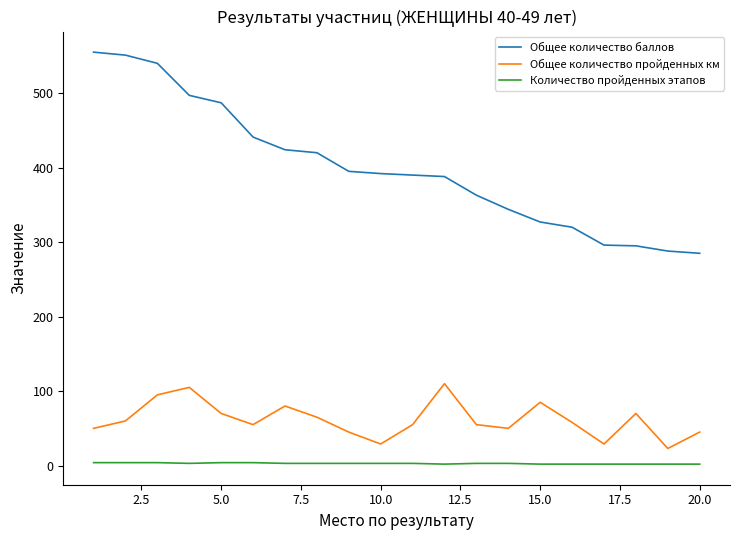

What is the minimum value for Общее количество пройденных км?

23